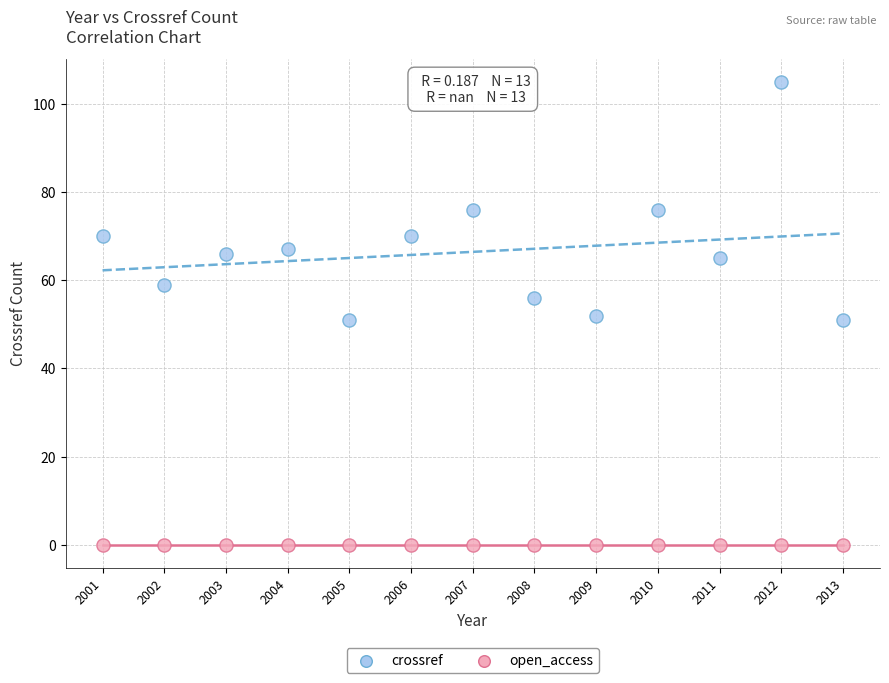

Which series contains the highest Y value?

crossref